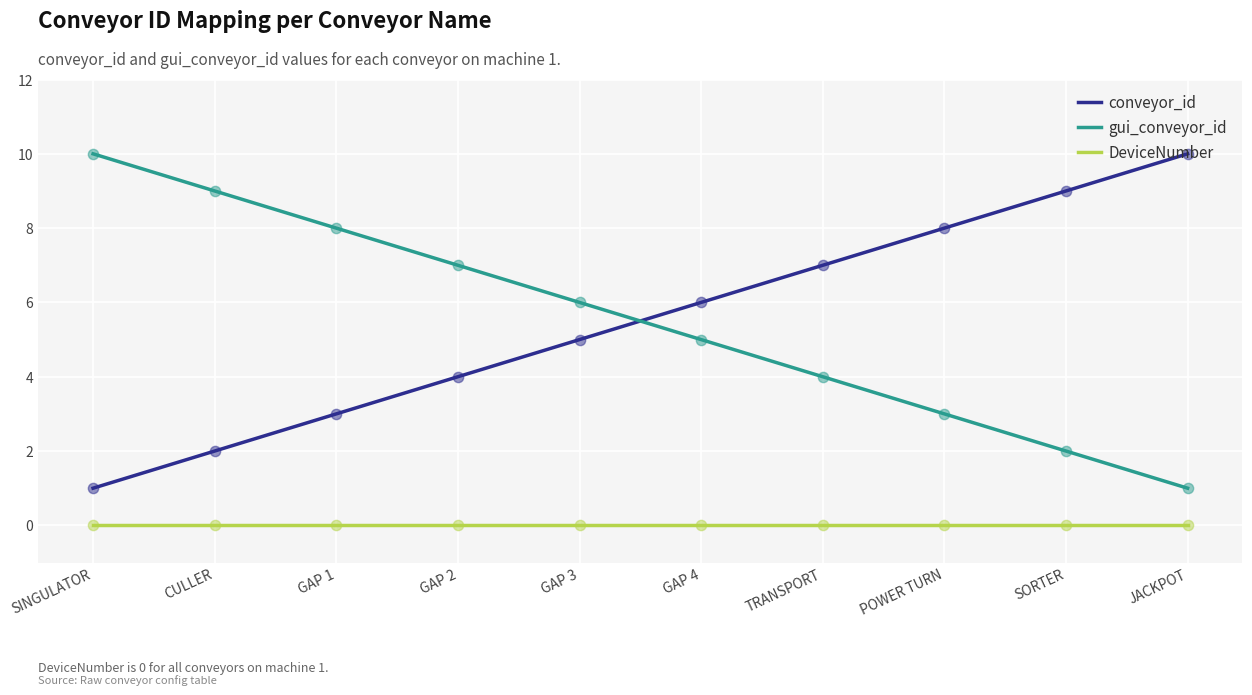

What are all the series names shown in the legend?

conveyor_id, gui_conveyor_id, DeviceNumber